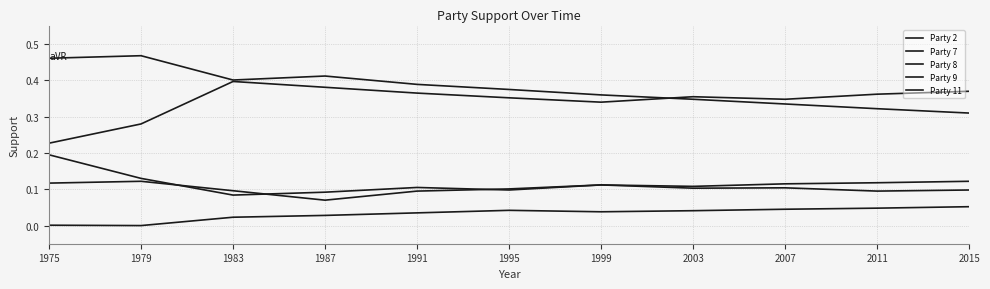

Is this an area chart (filled region under the line)?

No